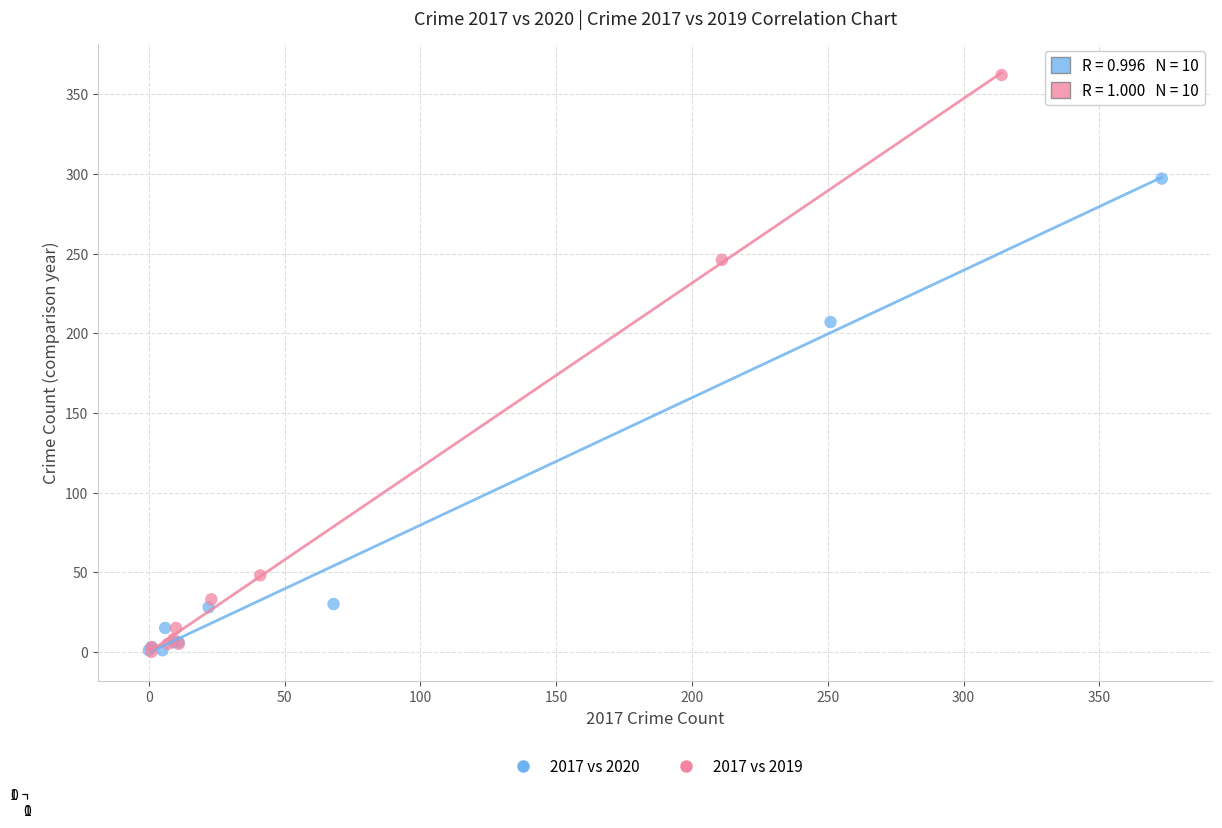

Which series reaches the maximum Y coordinate?

2017 vs 2019